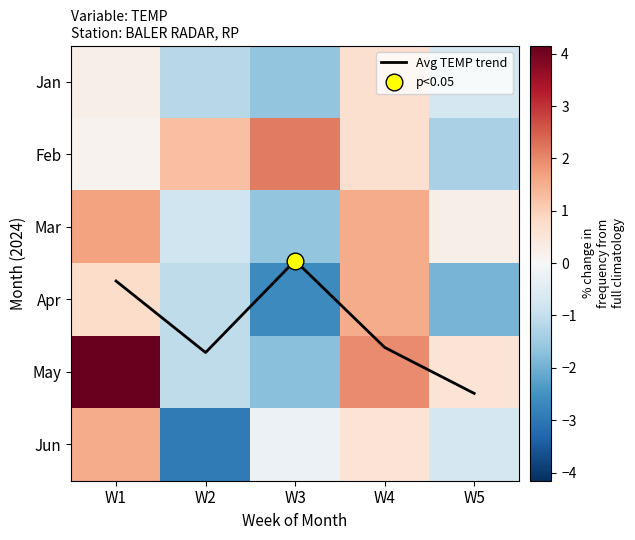

At which category does the chart reach its minimum across all series?

W2